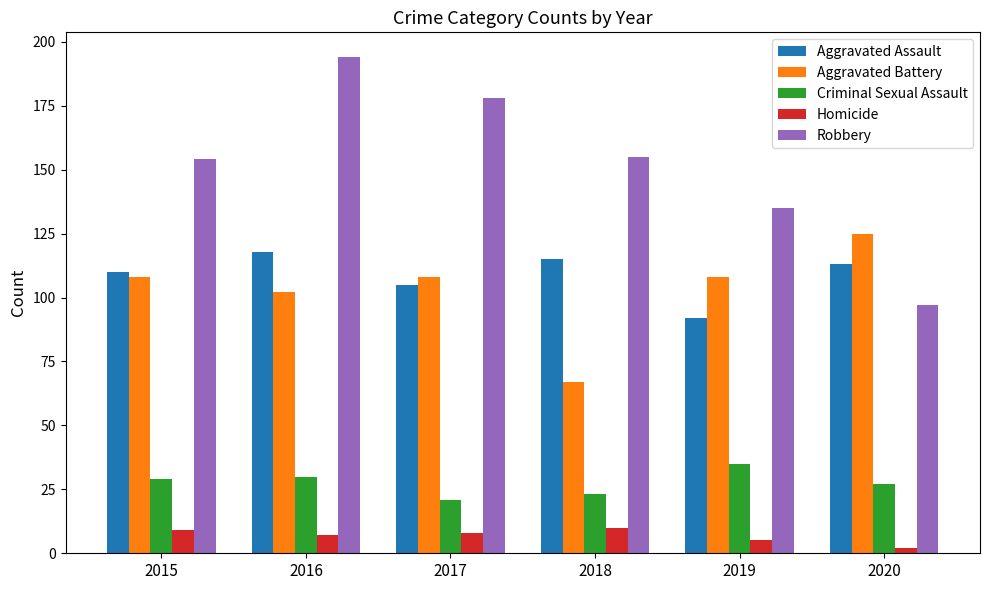

What is the total value across all series at 2016?

451